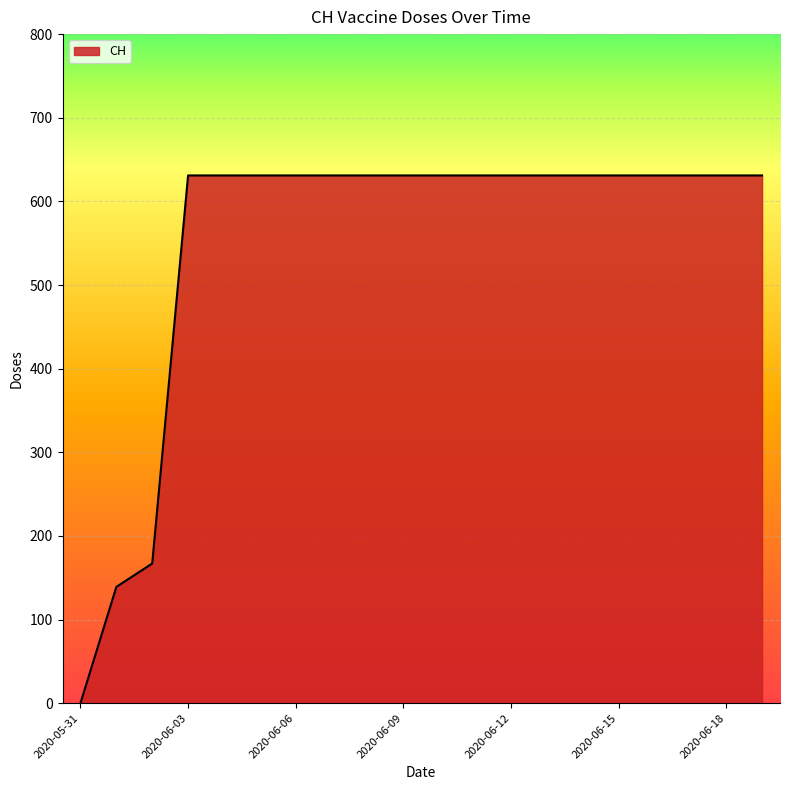

Reading right to left, extract all data points from this chart.

631	631	631	631	631	631	631	631	631	631	631	631	631	631	631	631	631	167	139	0